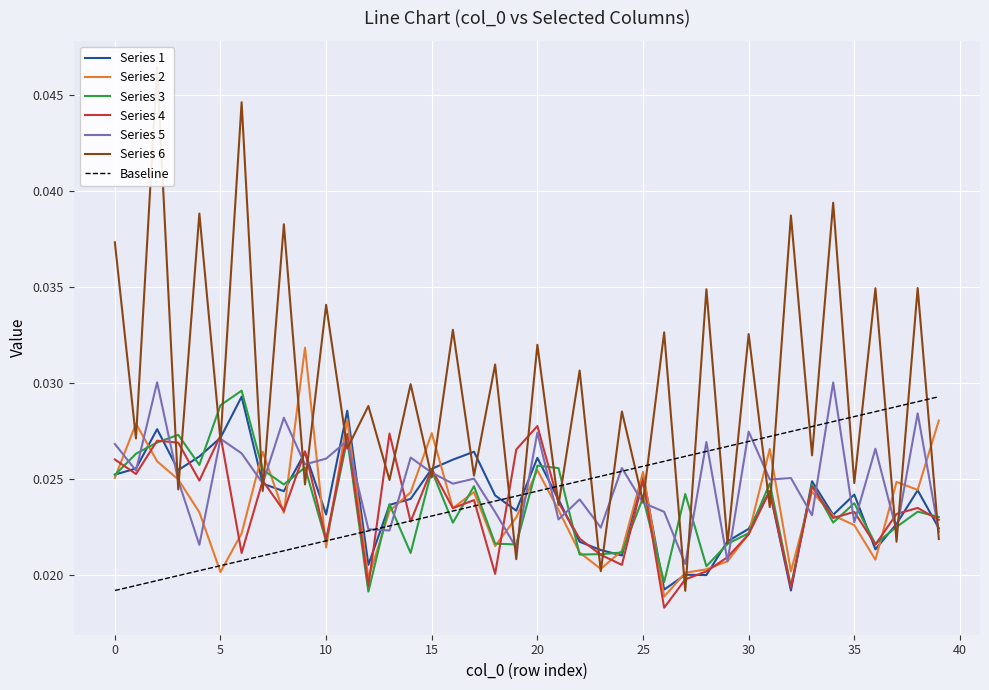

Rank the series by their maximum value, from highest to lowest.

Series 6, Series 2, Series 5, Series 3, Series 1, Series 4